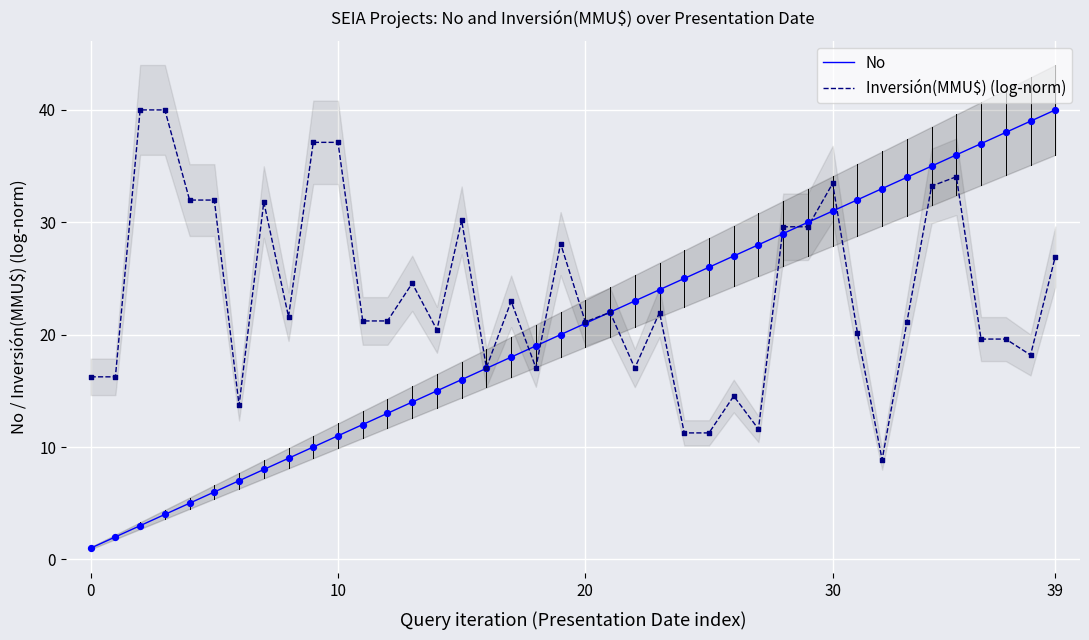

At how many categories does at least one series exceed 12?

40